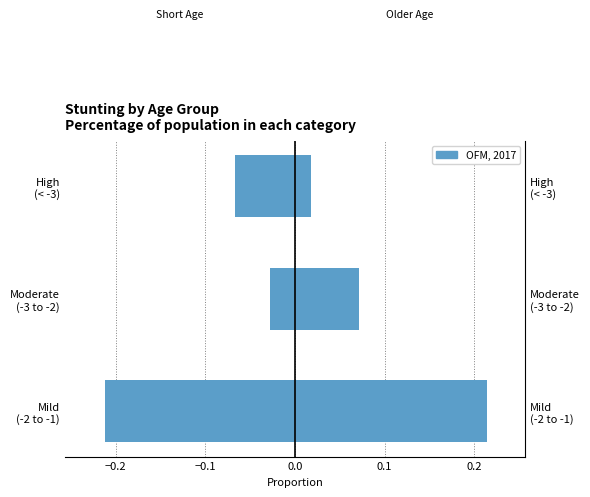

The value of <1 month at Mild (-2 to -1) is -0.2. True or false?

True